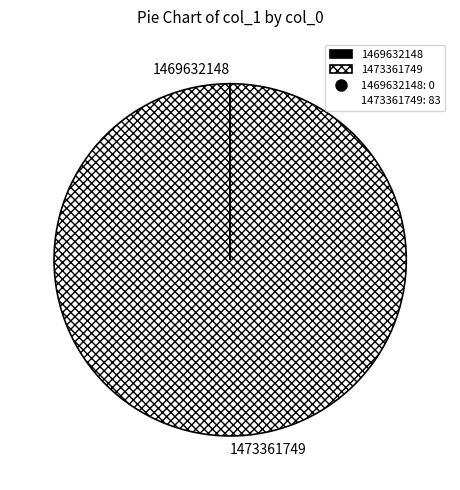

Which category has the biggest portion of the pie?

1473361749